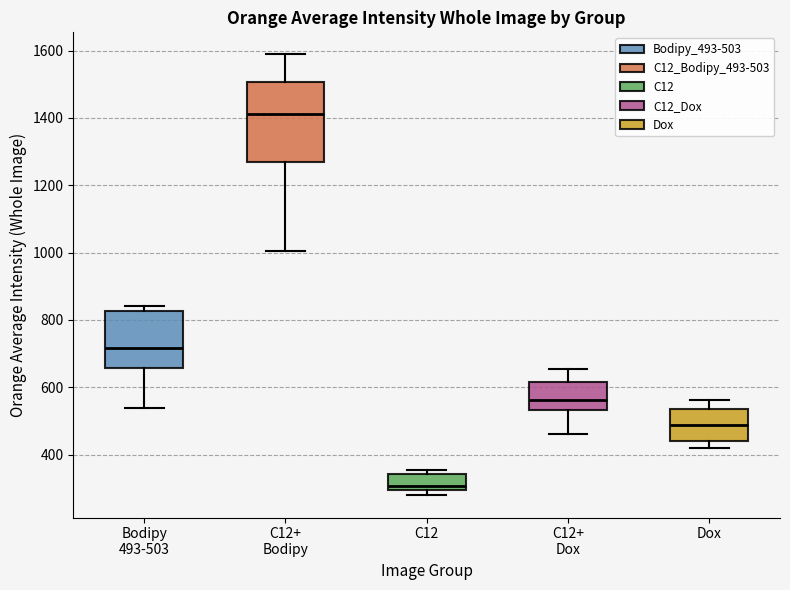

Reading left to right, transcribe this box plot: for each box, give where its median line is, the range the box spans, and where its two whiskers end, as read against the y-axis. The values are not printed on the chart, so give them approximately, as read against the axis.

Bodipy 493-503: median 720, box 660 to 820, whiskers 540 to 840
C12+ Bodipy: median 1420, box 1260 to 1500, whiskers 1000 to 1580
C12: median 300 (just above the box's lower edge), box 300 to 340, whiskers 280 to 360
C12+ Dox: median 560, box 540 to 620, whiskers 460 to 660
Dox: median 480, box 440 to 540, whiskers 420 to 560